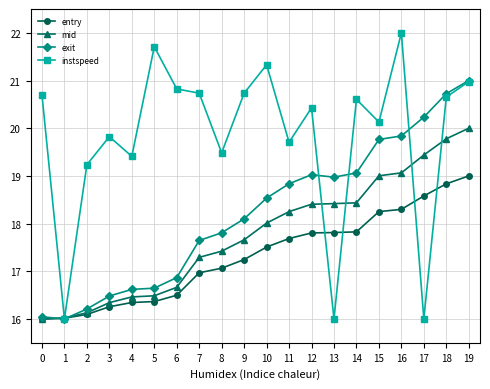

How many values in the exit series are below 18?

9